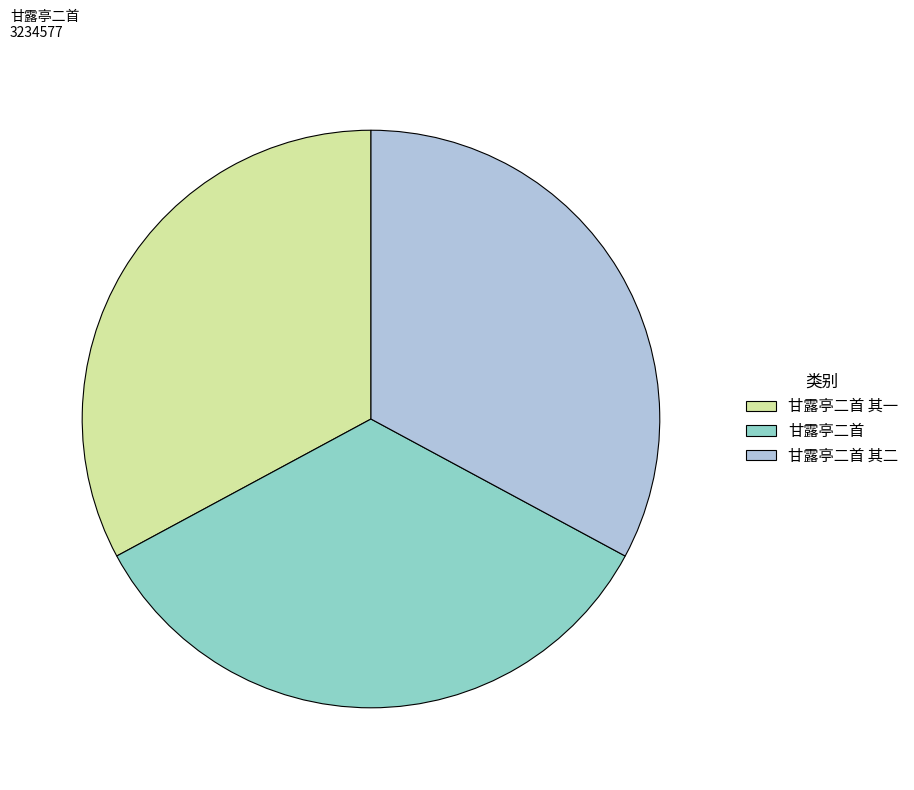

Does 甘露亭二首 represent more than half of the total?

No